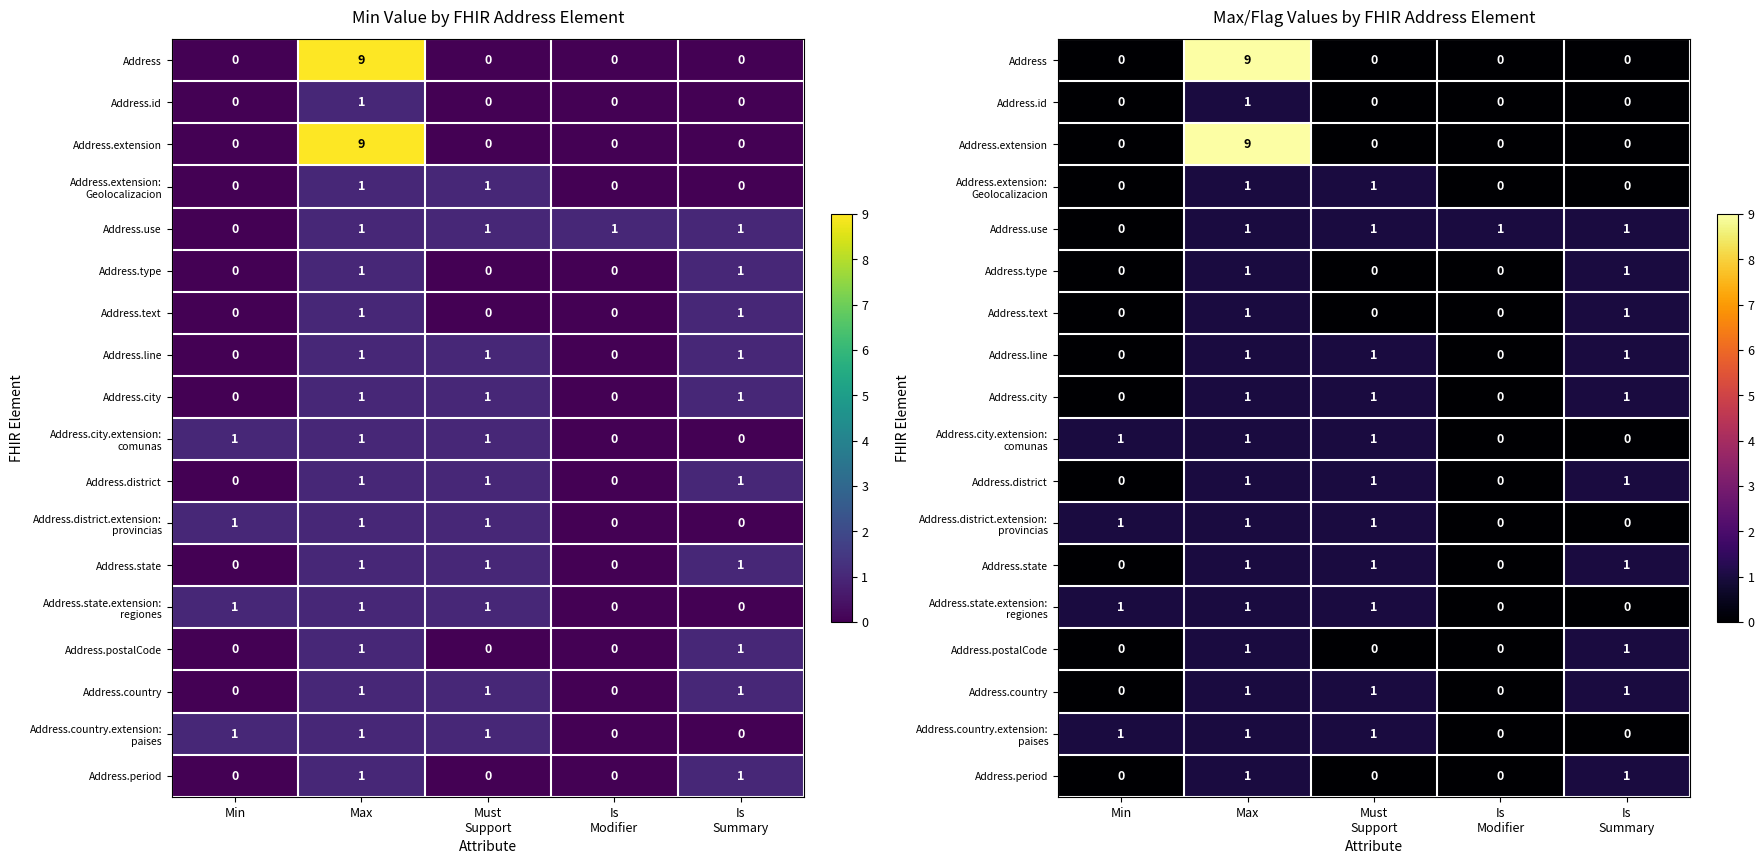

Which category has the lowest value across all series?

Min